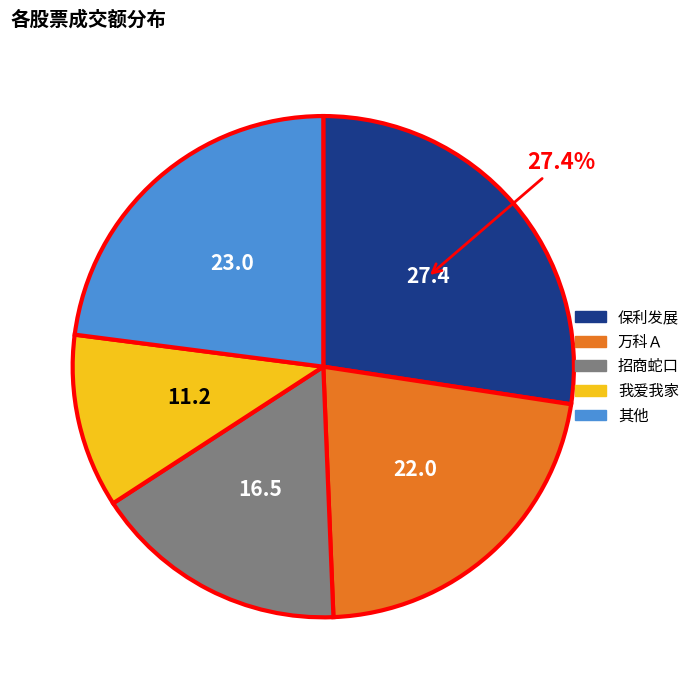

Is there a majority slice in this chart?

No